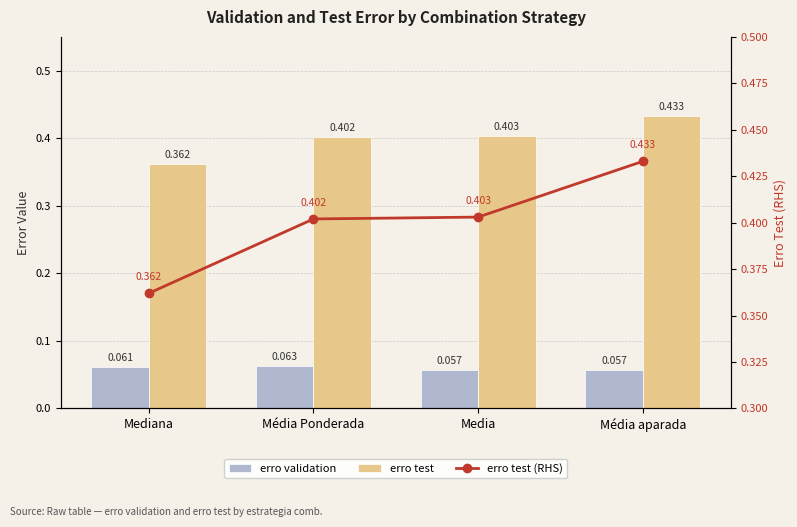

Which series changed the most between Mediana and Media?

erro test